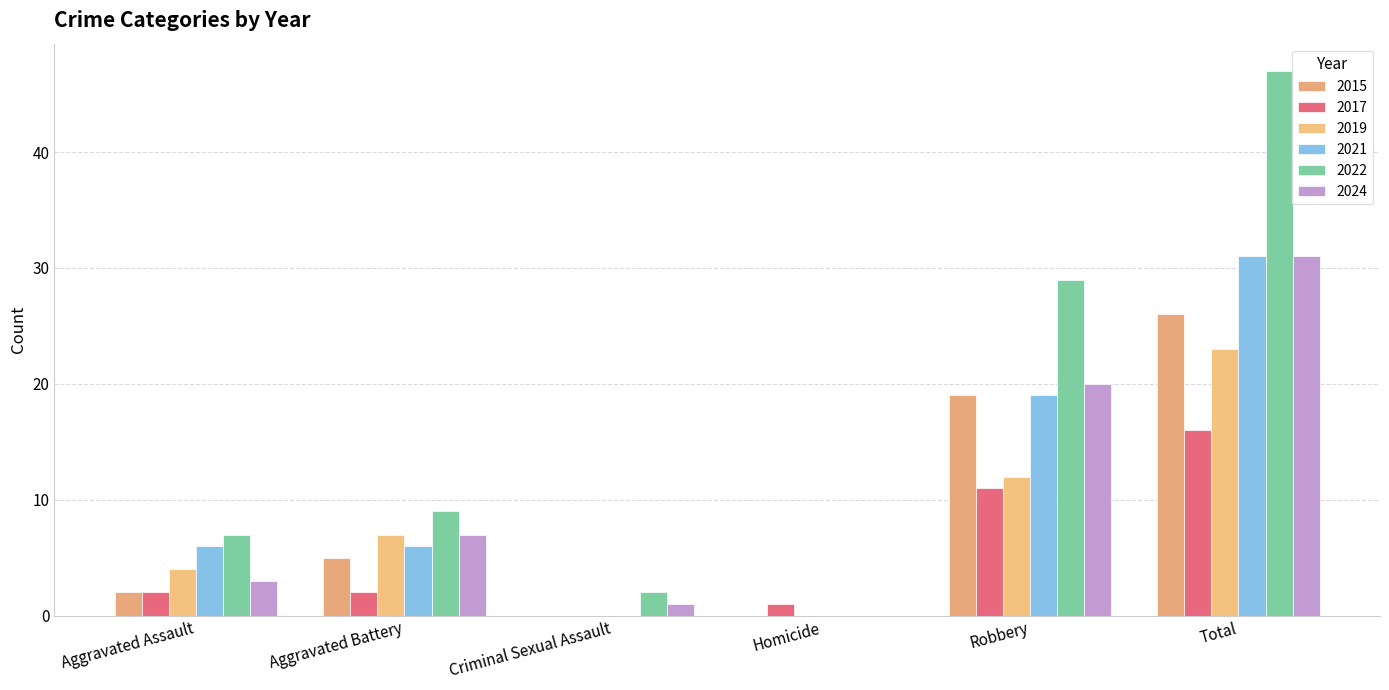

Which series has the largest range (max minus min)?

2022